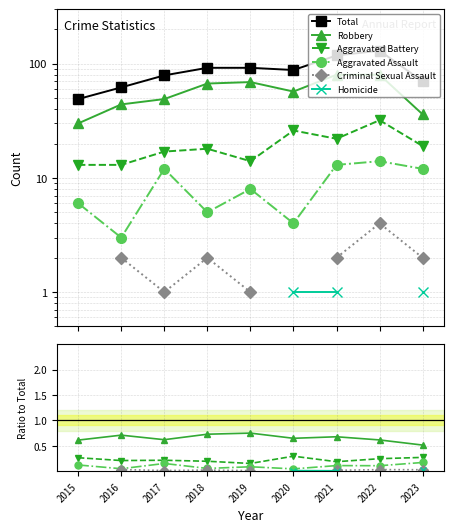

Between 2015 and 2023, which series saw the biggest shift?

Total